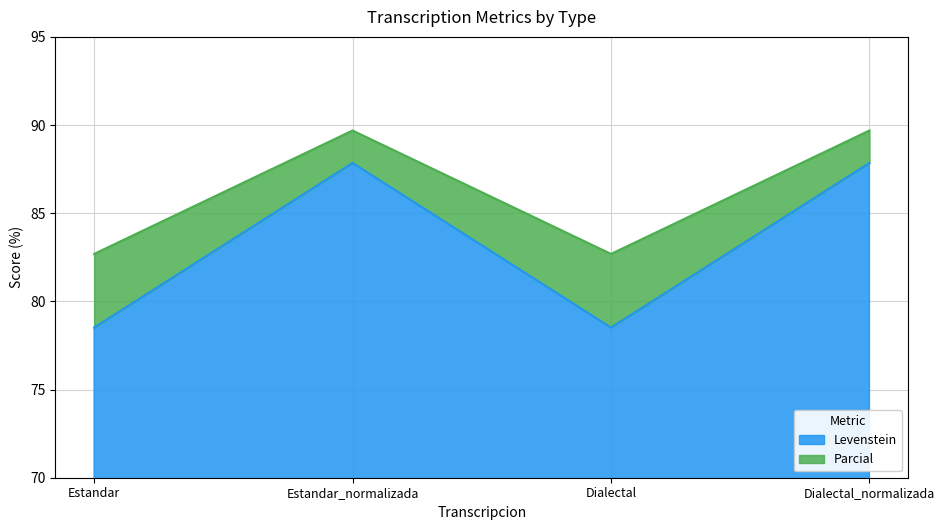

What is the label of the 3rd point from the right?

Estandar_normalizada